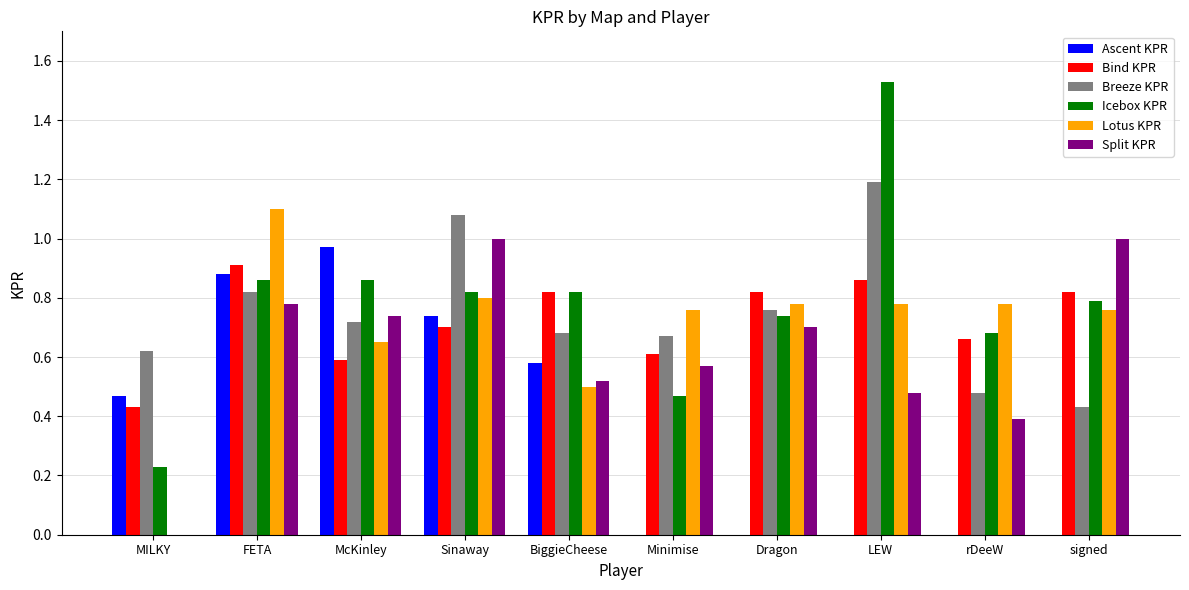

True or false: Ascent KPR has a value of 0.0 at Dragon.

True